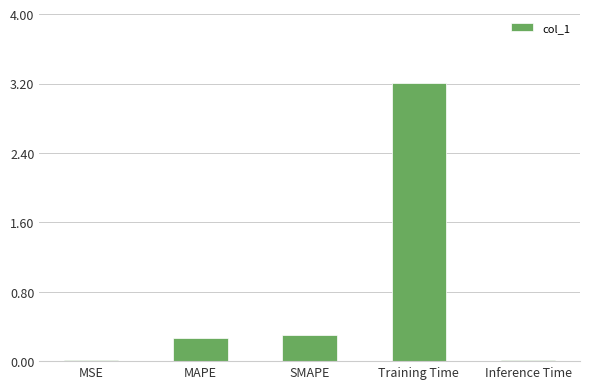

The value at Training Time is 3.2. True or false?

True